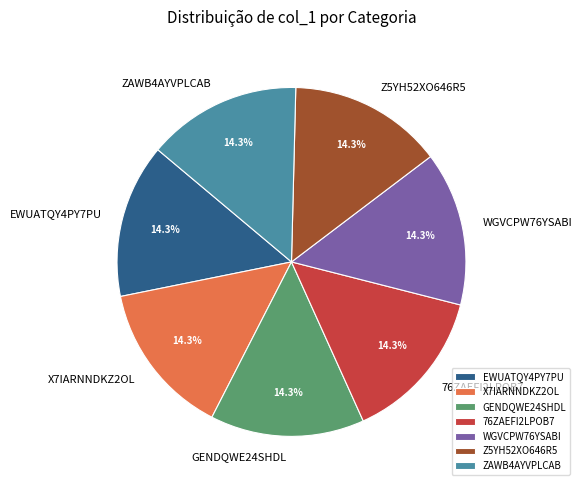

Count the number of slices in the pie.

7